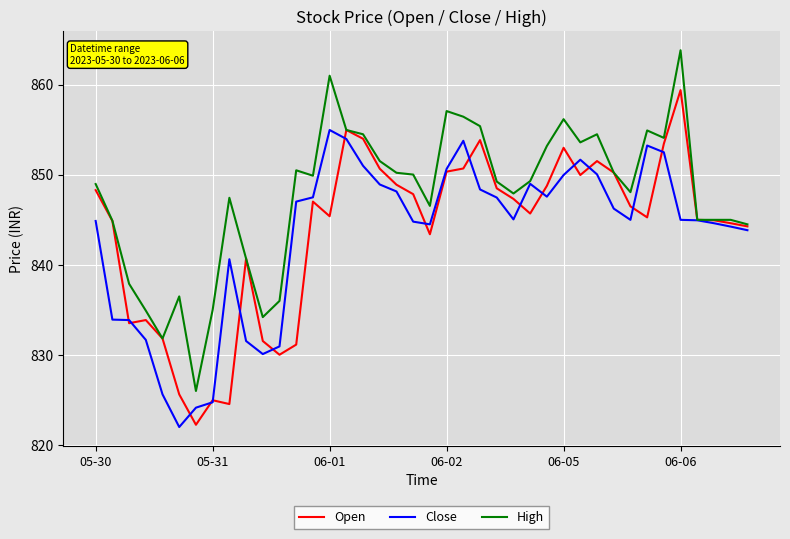

What is the difference between the maximum and minimum values in the High series?

37.8